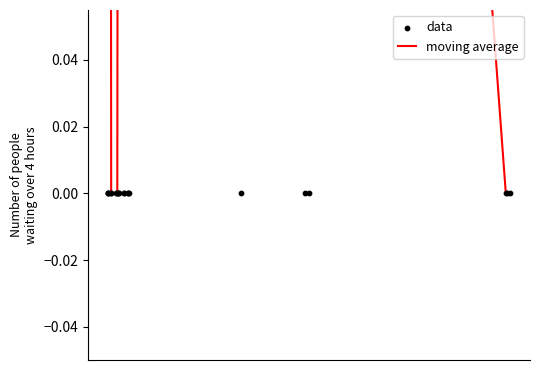

At how many categories does at least one series exceed 0?

23